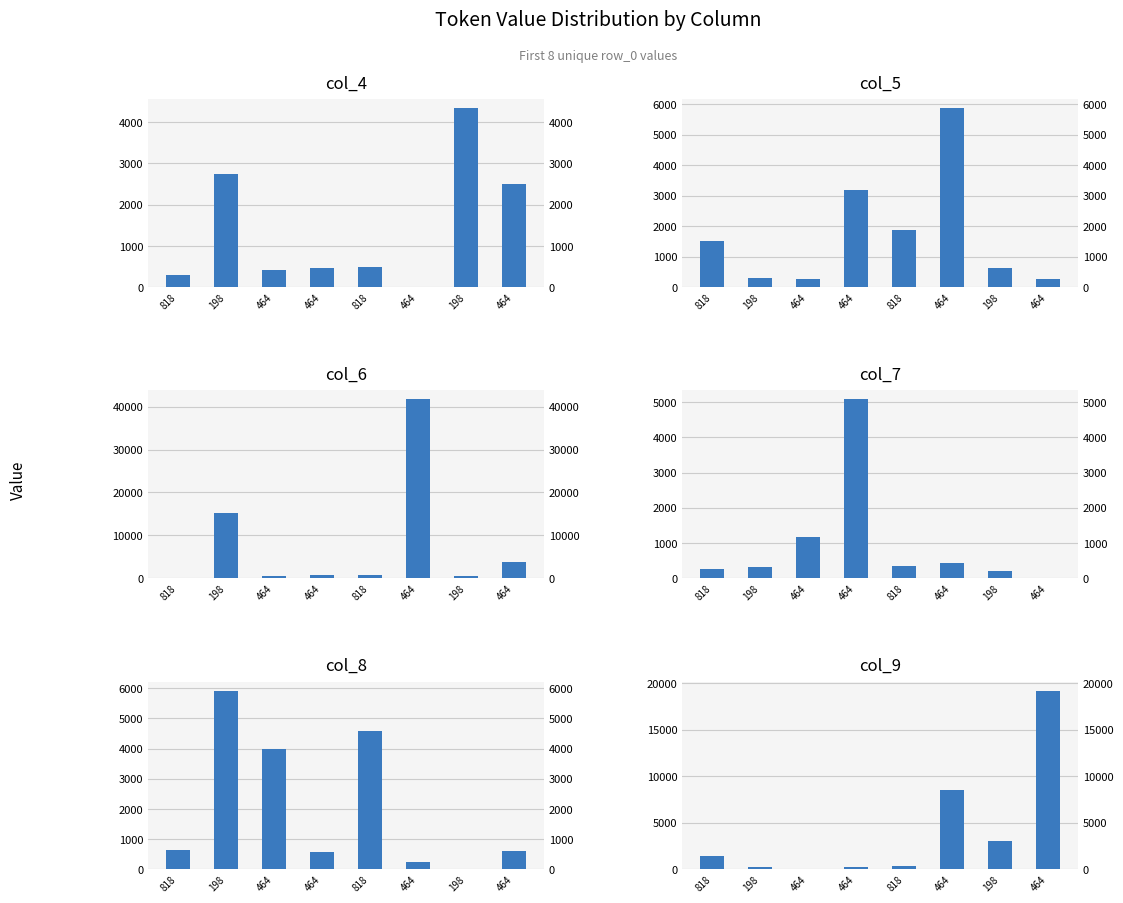

Reading left to right, extract all data points from this chart.

col_4: 818=286	198=2732	464=423	464=468	818=481	464=6	198=4332	464=2497
col_5: 818=1528	198=286	464=257	464=3199	818=1884	464=5859	198=628	464=262
col_6: 818=11	198=15198	464=649	464=663	818=787	464=41683	198=628	464=3807
col_7: 818=257	198=318	464=1182	464=5079	818=340	464=423	198=198	464=11
col_8: 818=649	198=5922	464=3985	464=564	818=4577	464=257	198=14	464=616
col_9: 818=1492	198=257	464=11	464=250	818=329	464=8507	198=3000	464=19218